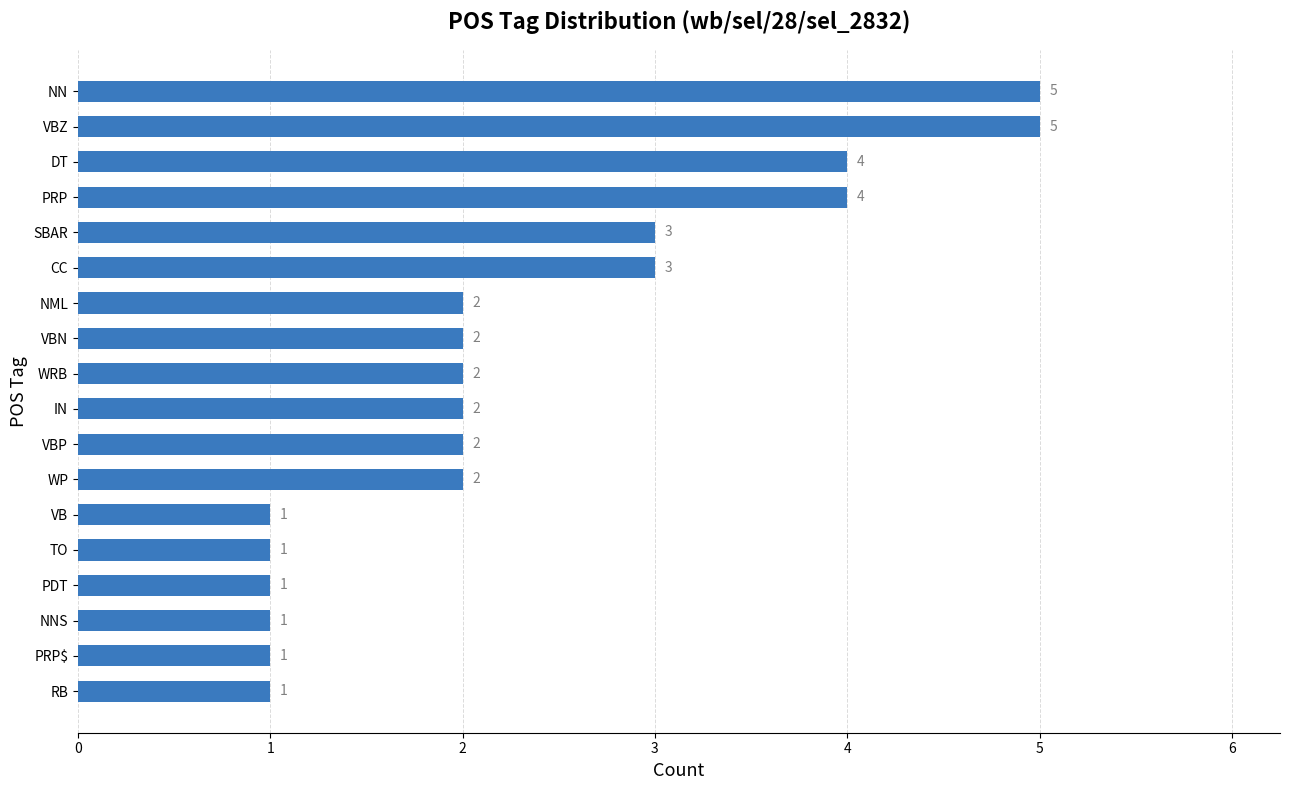

Count the values in the range 1 to 3.

14